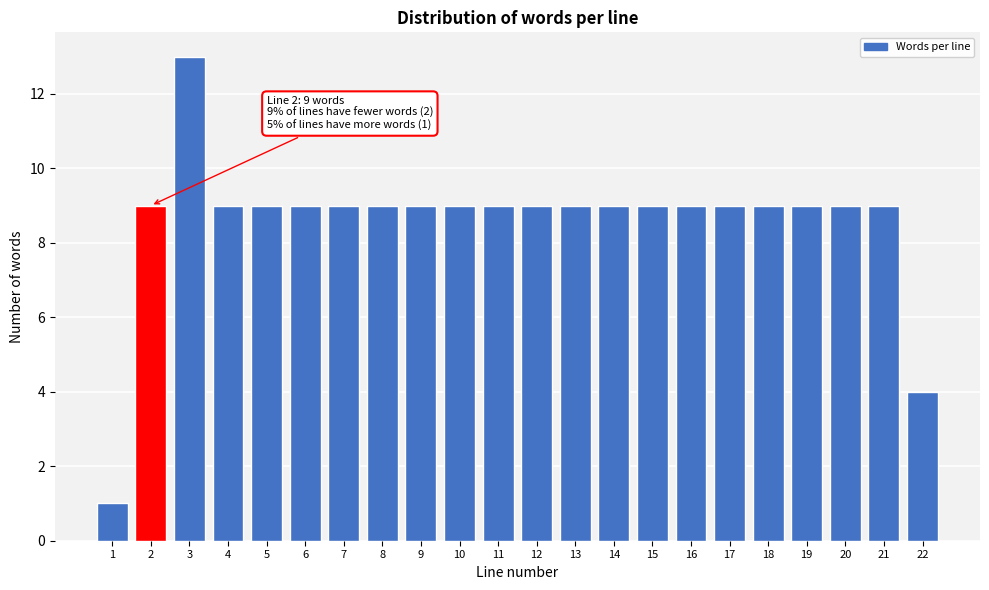

Reading left to right, extract all data points from this chart.

1	9	13	9	9	9	9	9	9	9	9	9	9	9	9	9	9	9	9	9	9	4